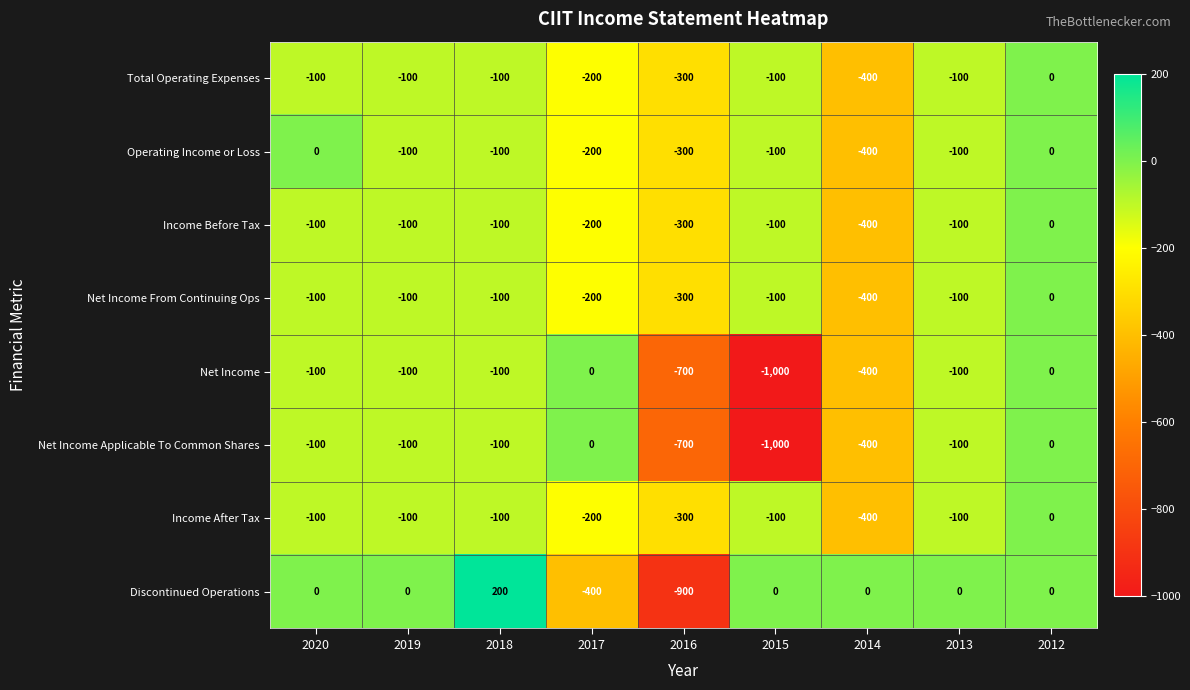

At which category is the sum across all series the highest?

2012